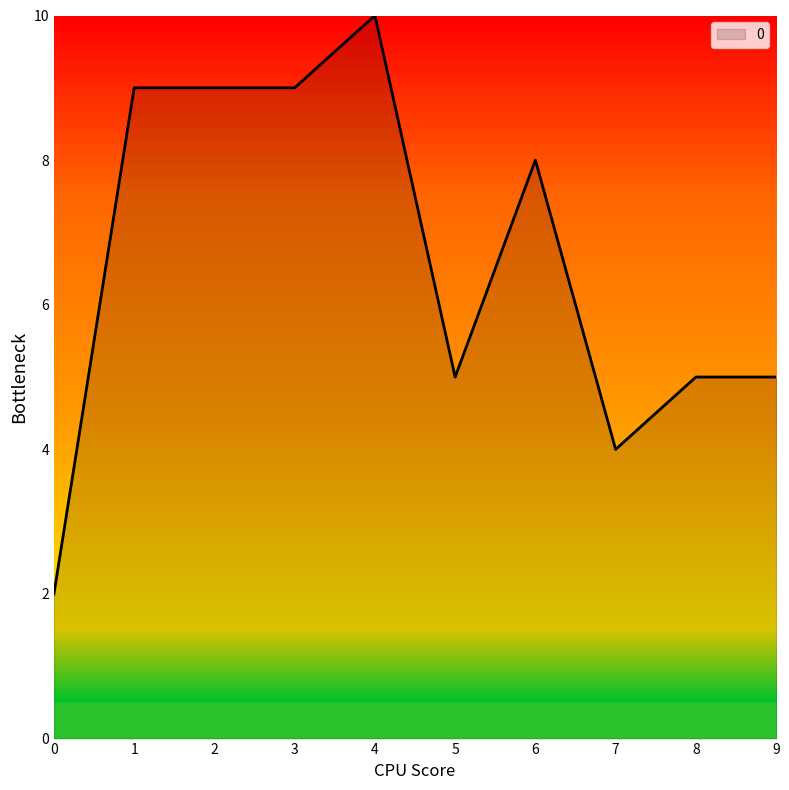

What is the approximate value at 3?

9